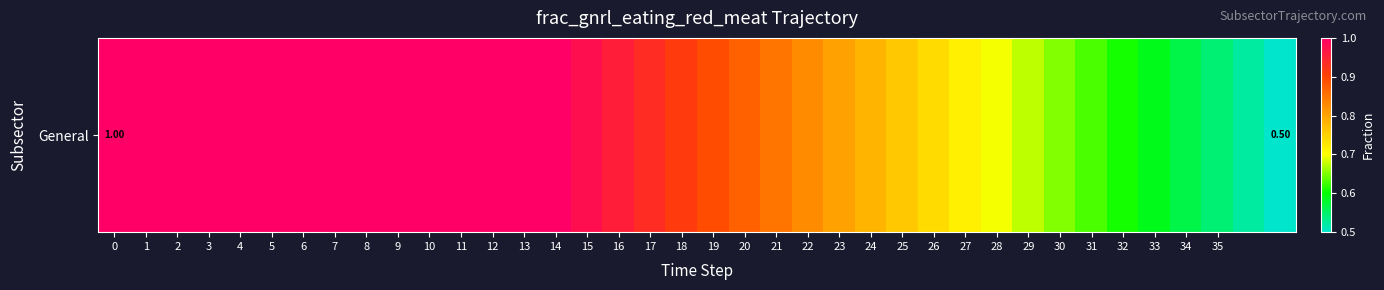

Reading left to right, transcribe all the data shown in this chart.

1.0	1.0	1.0	1.0	1.0	1.0	1.0	1.0	1.0	1.0	1.0	1.0	1.0	1.0	1.0	1.0	1.0	0.9	0.9	0.9	0.9	0.8	0.8	0.8	0.8	0.8	0.7	0.7	0.7	0.7	0.7	0.6	0.6	0.6	0.6	0.5	0.5	0.5